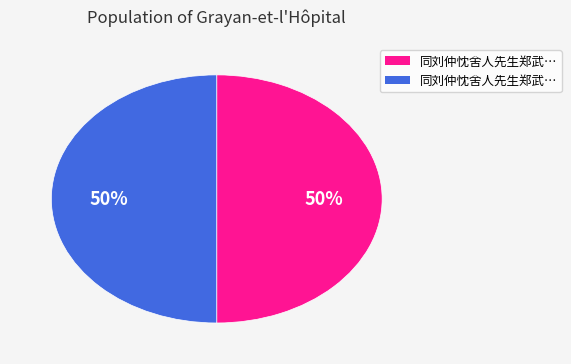

To the nearest percent, what is the average slice percentage?

50%